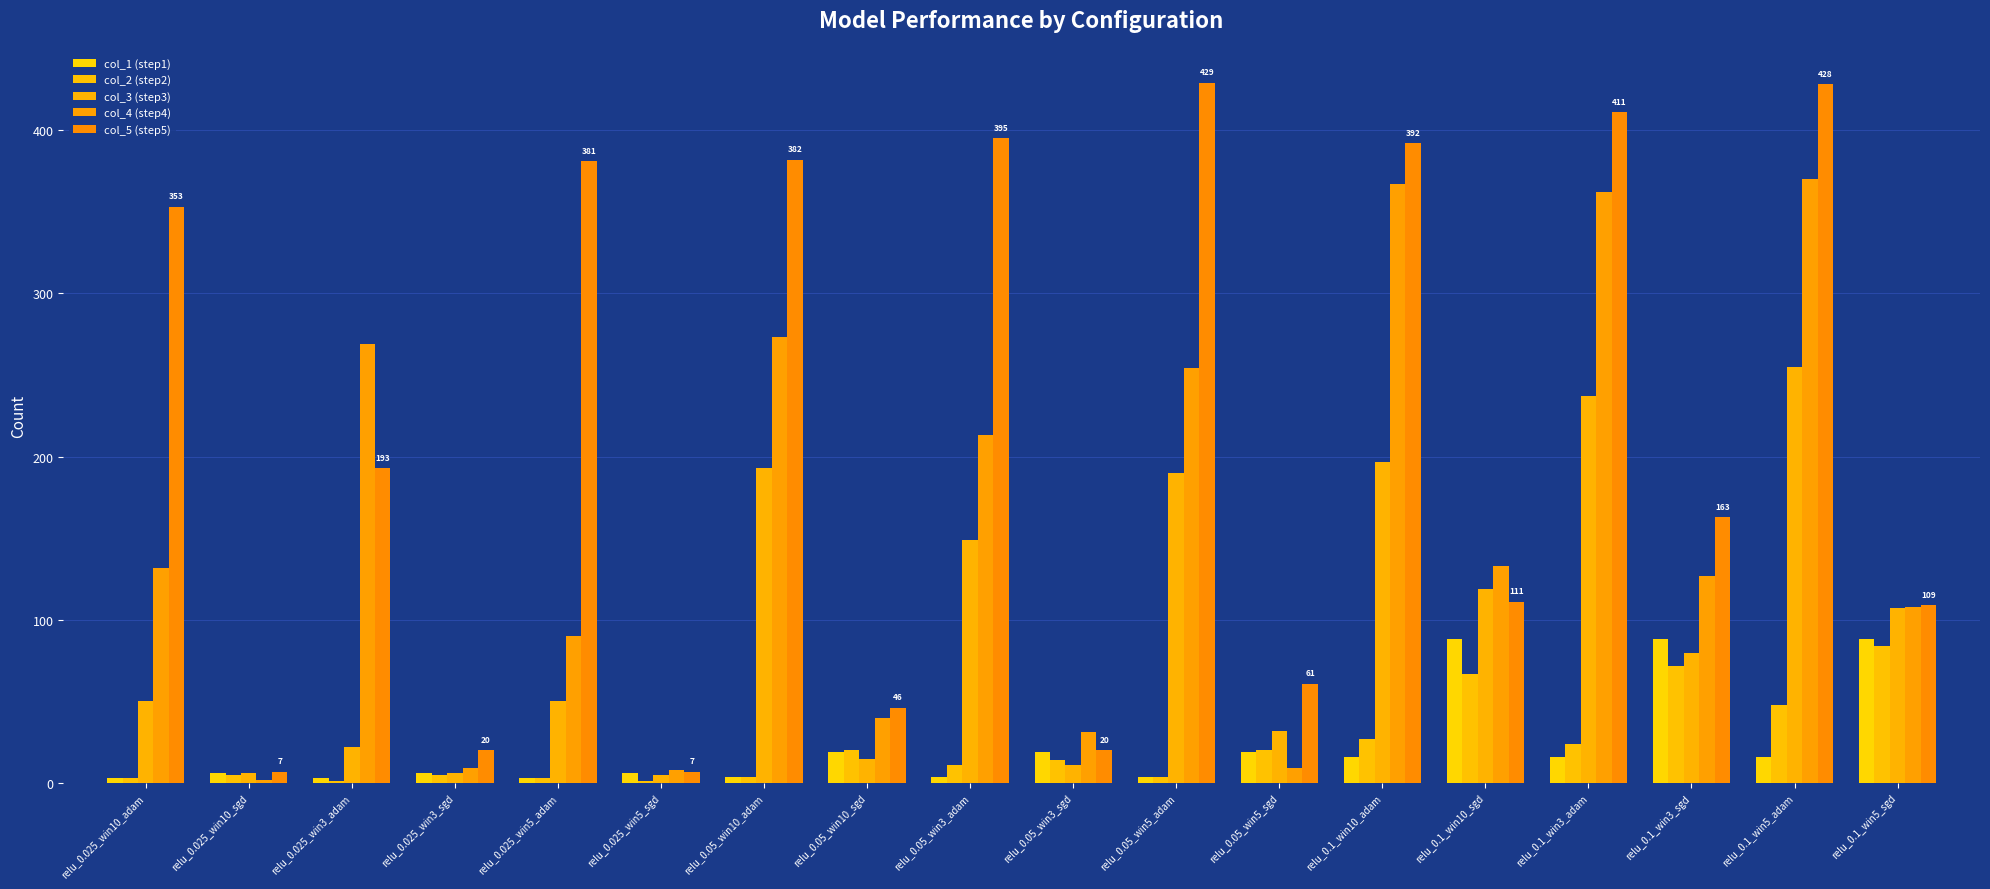

How many groups of bars are there?

18